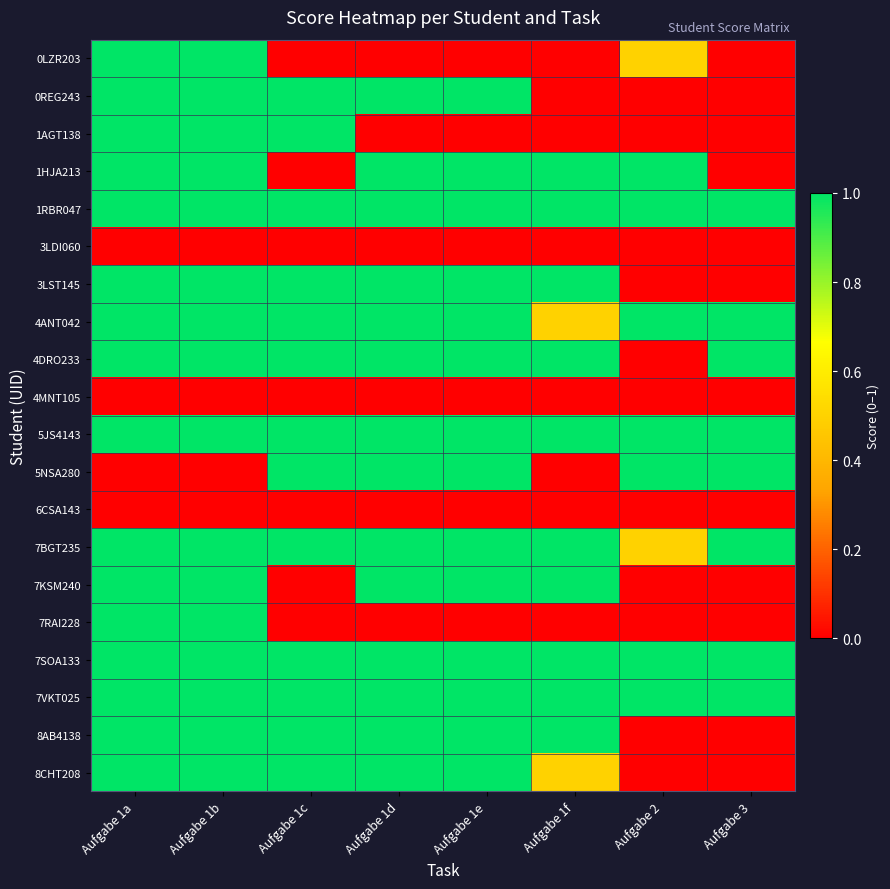

At which category is the sum across all series the highest?

Aufgabe 1a